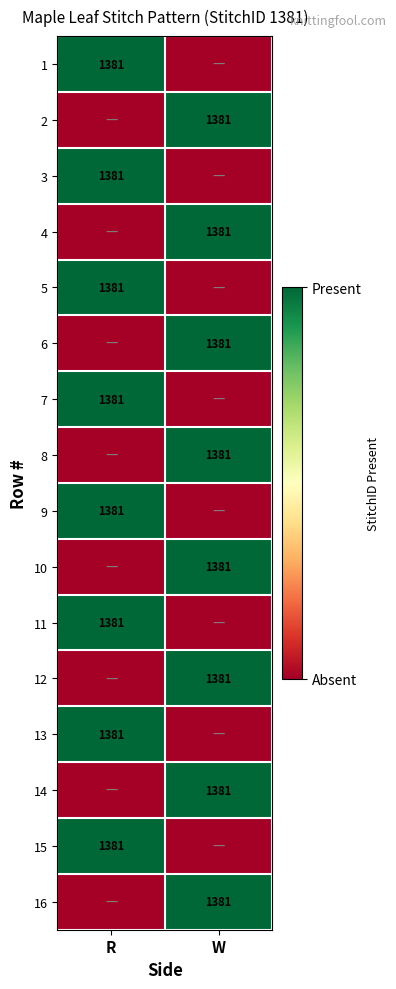

The value of 4 at W is 2. True or false?

False